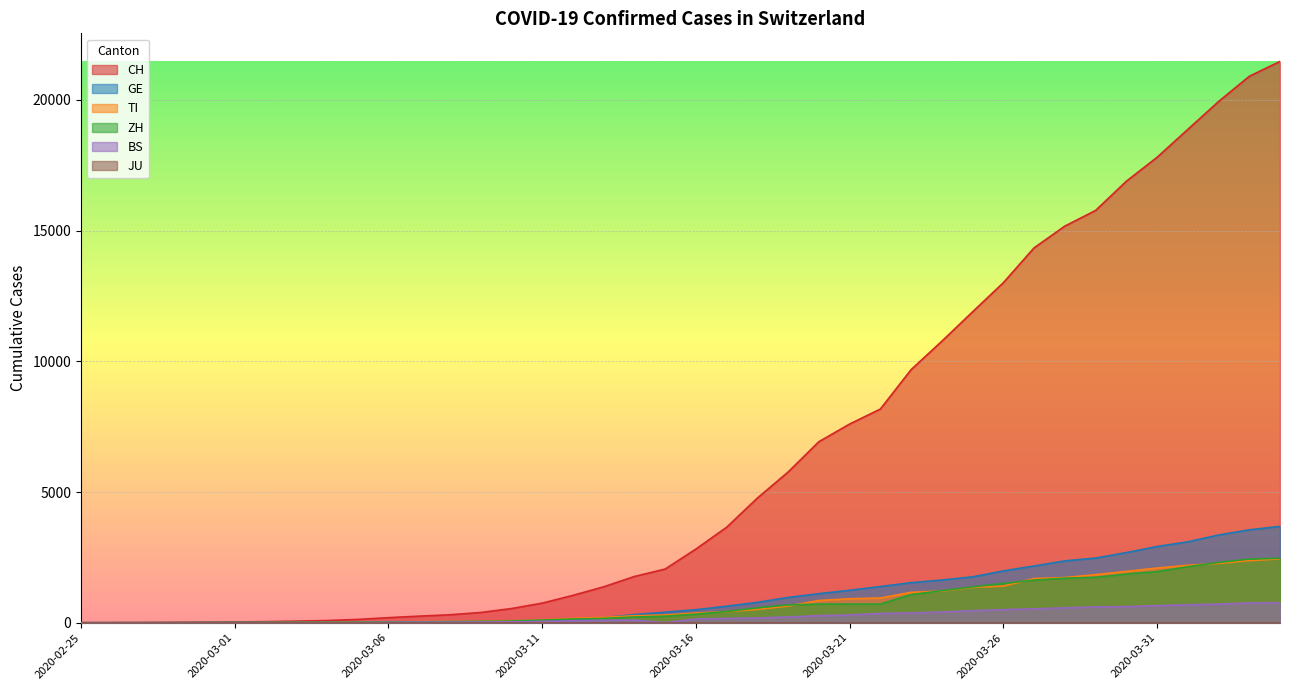

Where does the GE series first go above 497?

2020-03-17